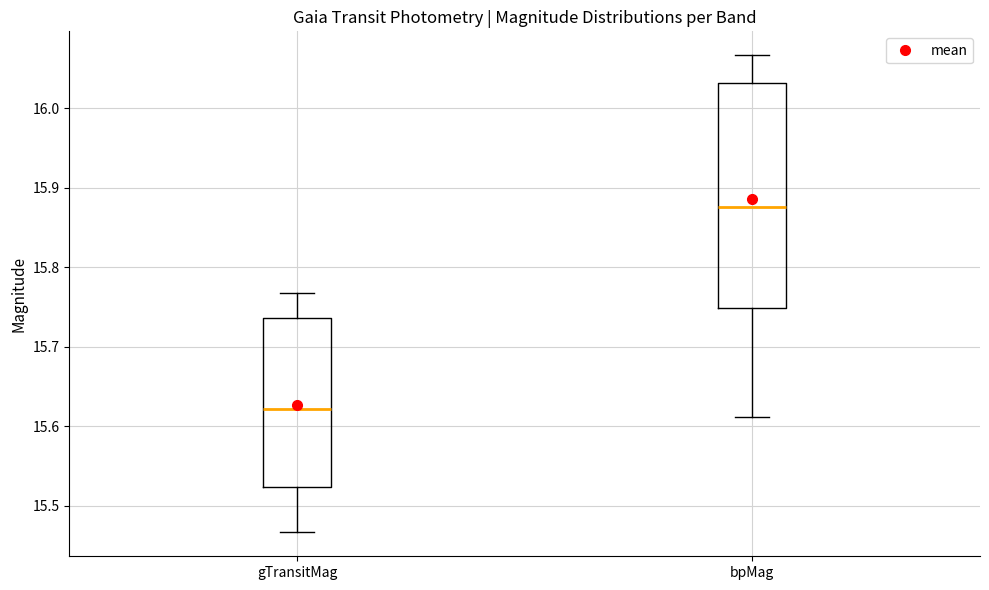

Which box is the tallest, from its lower edge to its upper edge?

bpMag